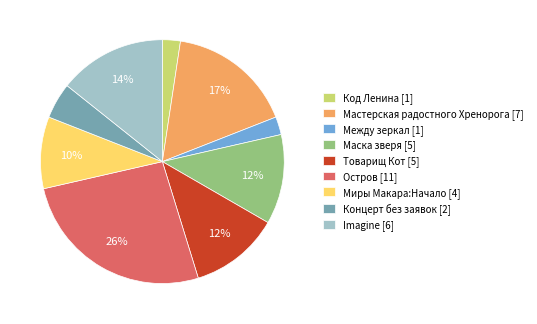

Is Товарищ Кот [5] the majority of the pie?

No